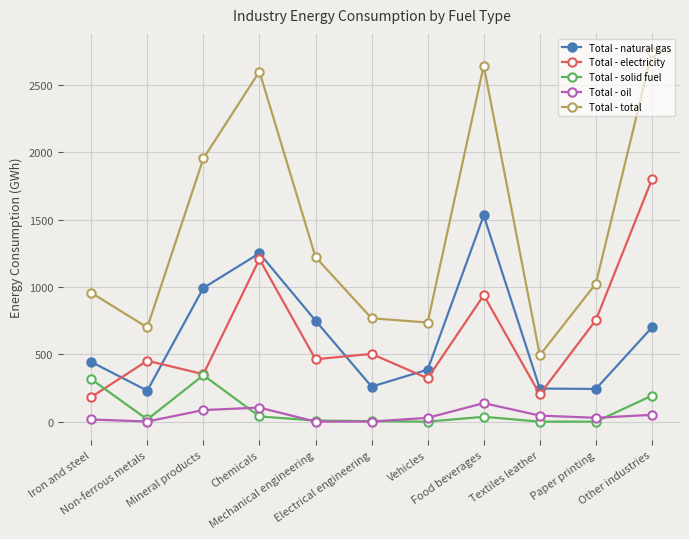

True or false: Total - oil and Total - electricity intersect in this chart.

False